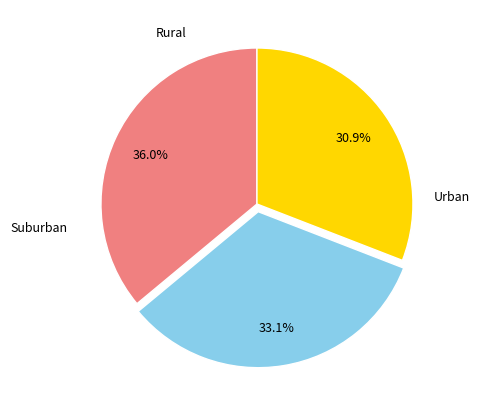

Is there any slice that represents more than half of the pie?

No